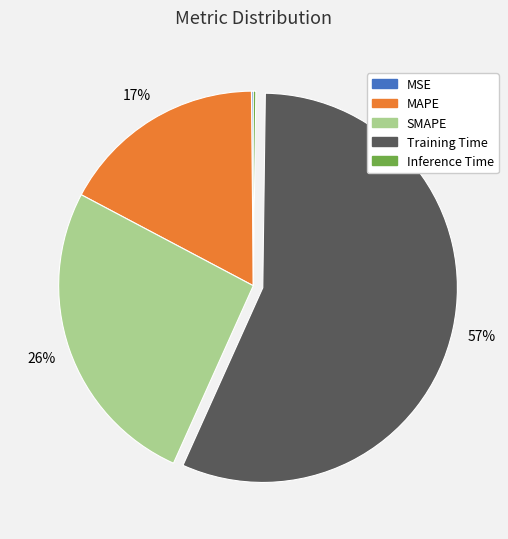

Does Training Time account for over 50% of the chart?

Yes